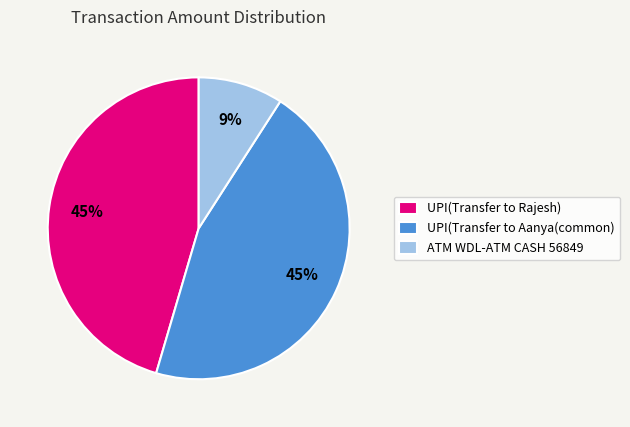

True or false: UPI(Transfer to Aanya(common) accounts for 45% of the total.

True